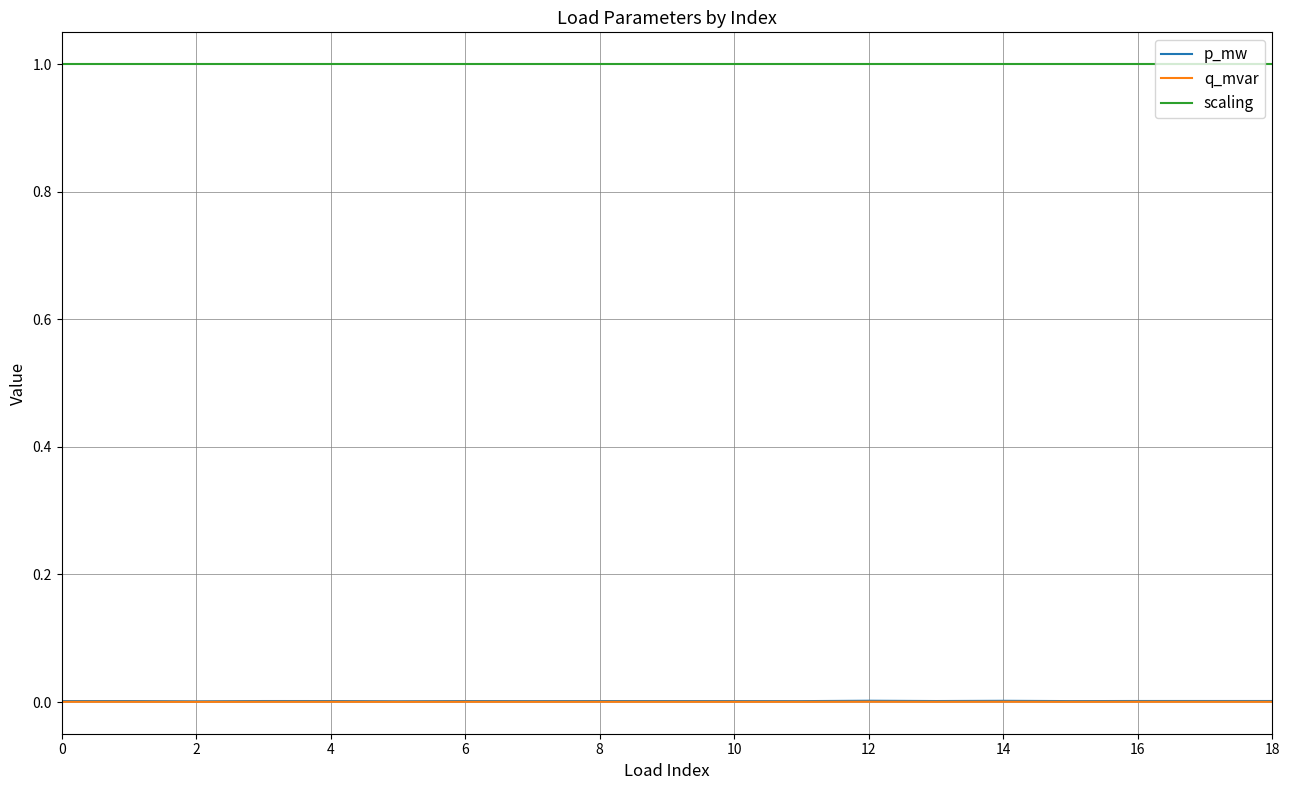

What is the greatest value displayed?

1.0